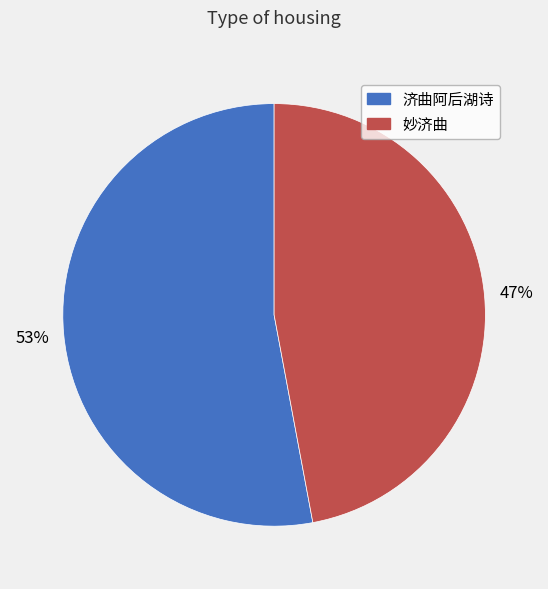

Rank the categories by value from highest to lowest.

济曲阿后湖诗, 妙济曲